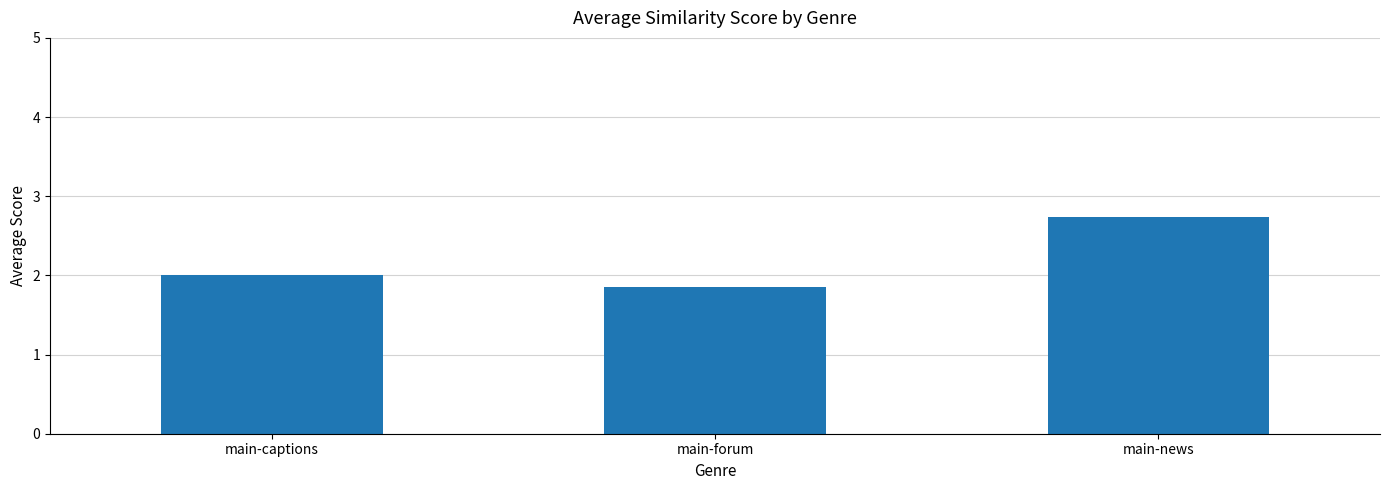

What is the sum of the values at main-forum and main-news?

4.6